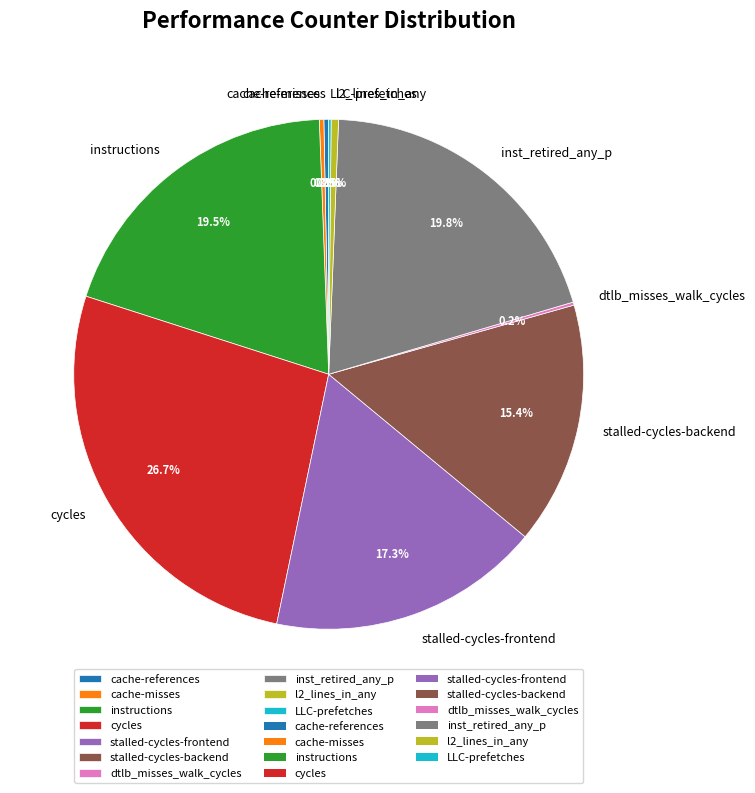

Is there any slice that represents more than half of the pie?

No